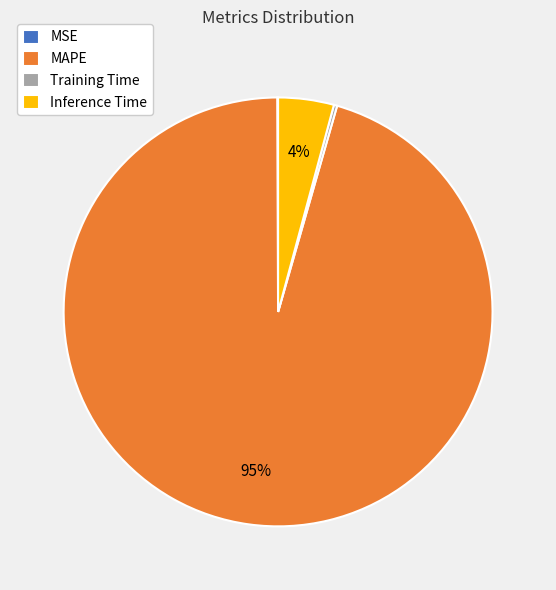

True or false: Inference Time accounts for 13% of the total.

False